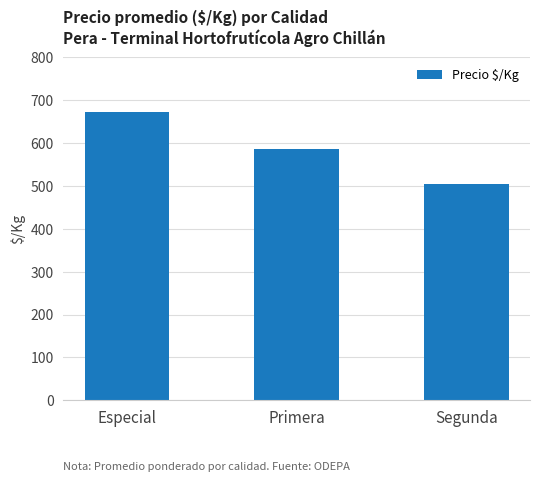

Reading left to right, what are all the values shown in this chart?

Especial=672	Primera=586	Segunda=504